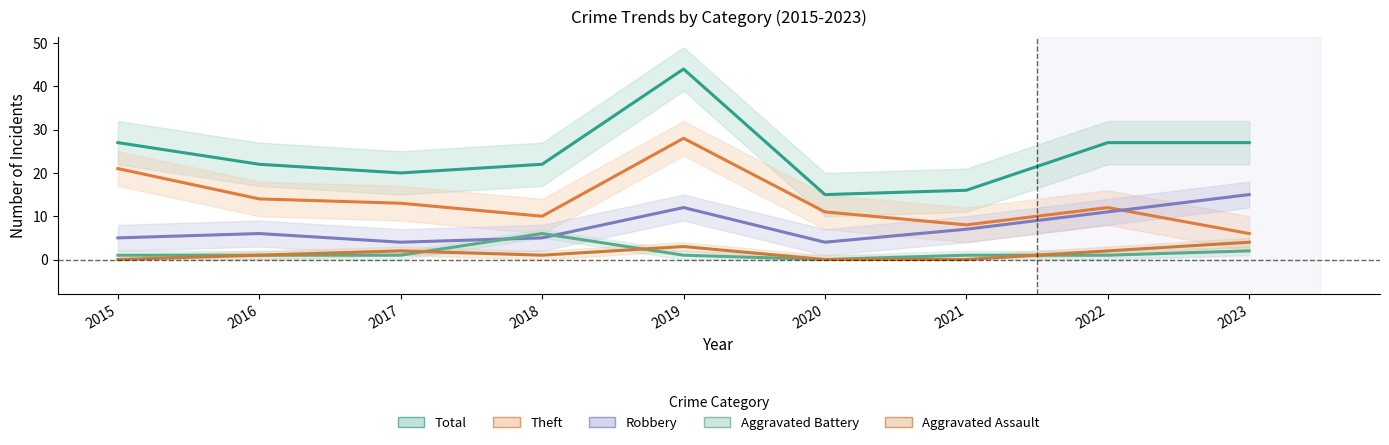

How many values in the Theft series exceed 12?

4